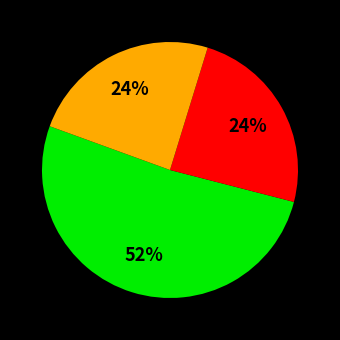

How many slices are in this pie chart?

3